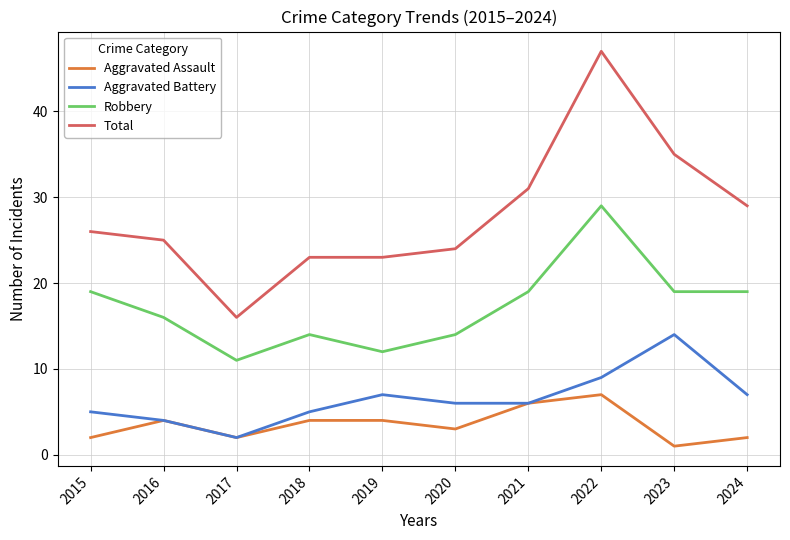

Which series has the largest range (max minus min)?

Total